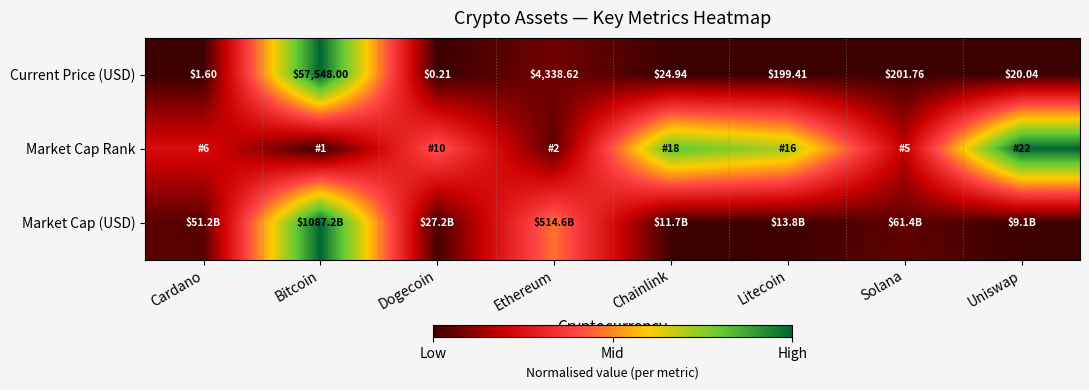

At which category is the sum across all series the highest?

Bitcoin